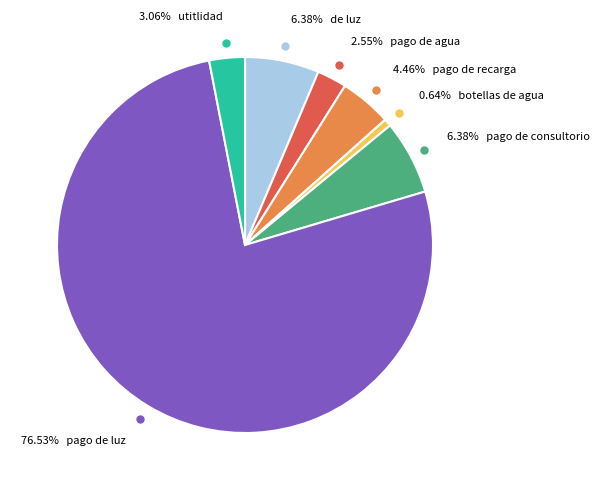

Is there a majority slice in this chart?

Yes